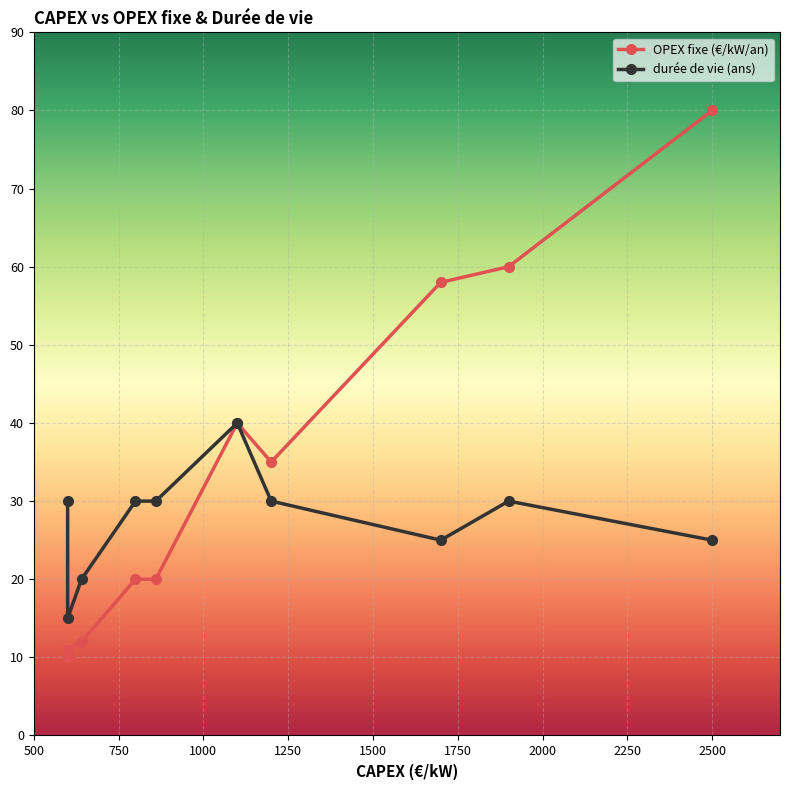

How many data points in OPEX fixe (€/kW/an) are less than 35?

5